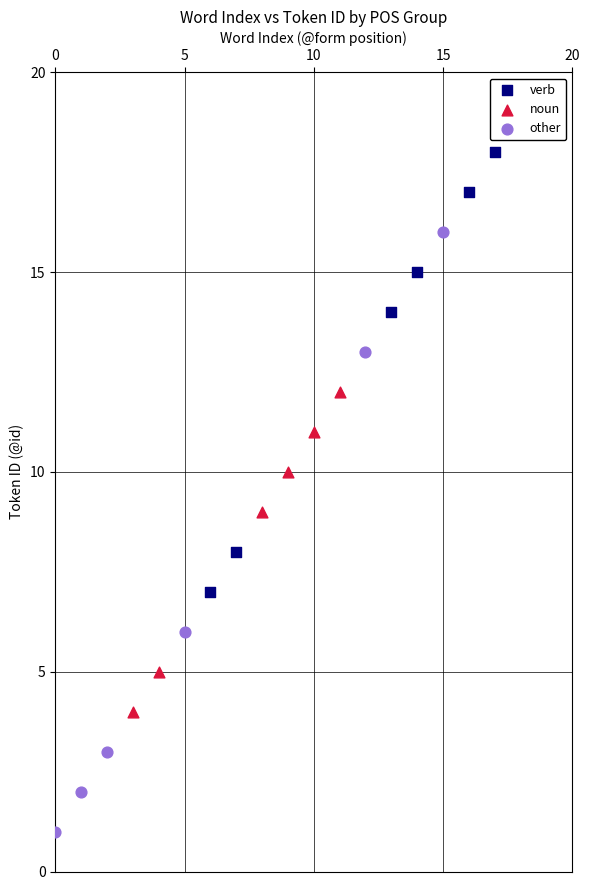

Which series reaches the minimum Y coordinate?

other